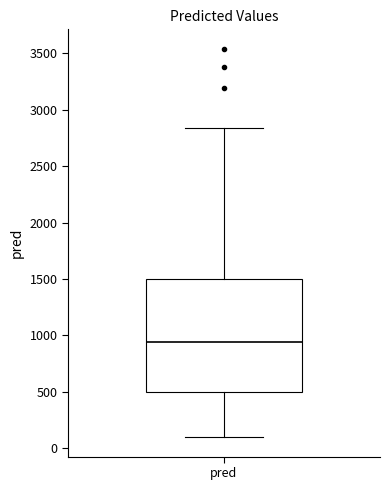

Where is the lower edge of the box for pred on the y-axis? The values are not printed on the chart, so give them approximately, as read against the axis.

500